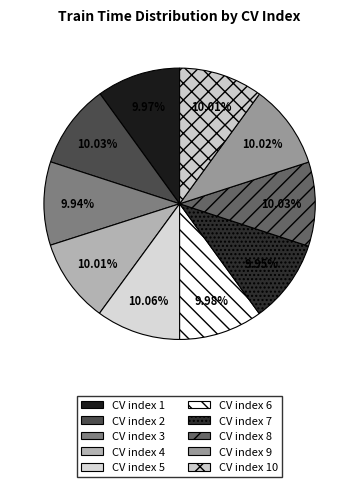

How many segments does this pie chart have?

10